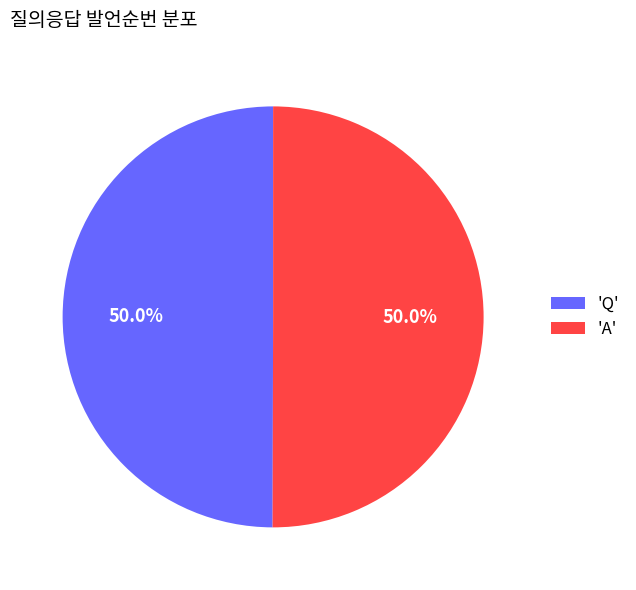

Do 'Q' and 'A' together represent more than half of the pie?

Yes